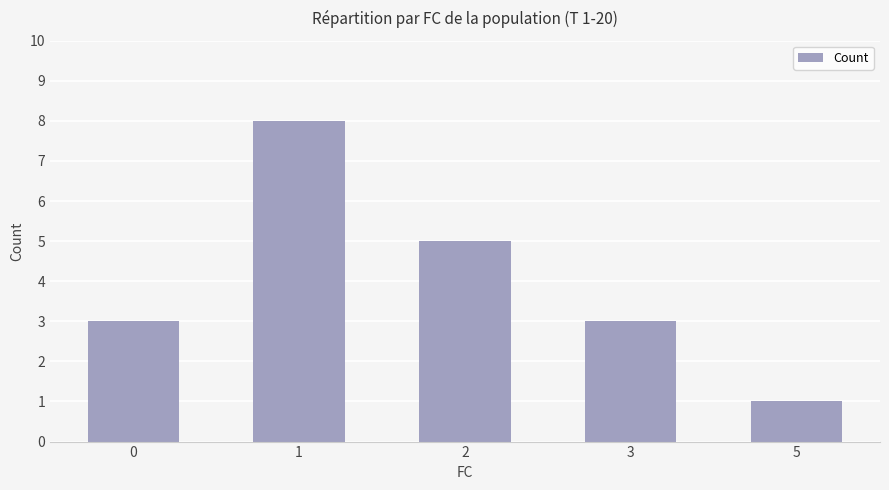

What value does the data have at 2?

5